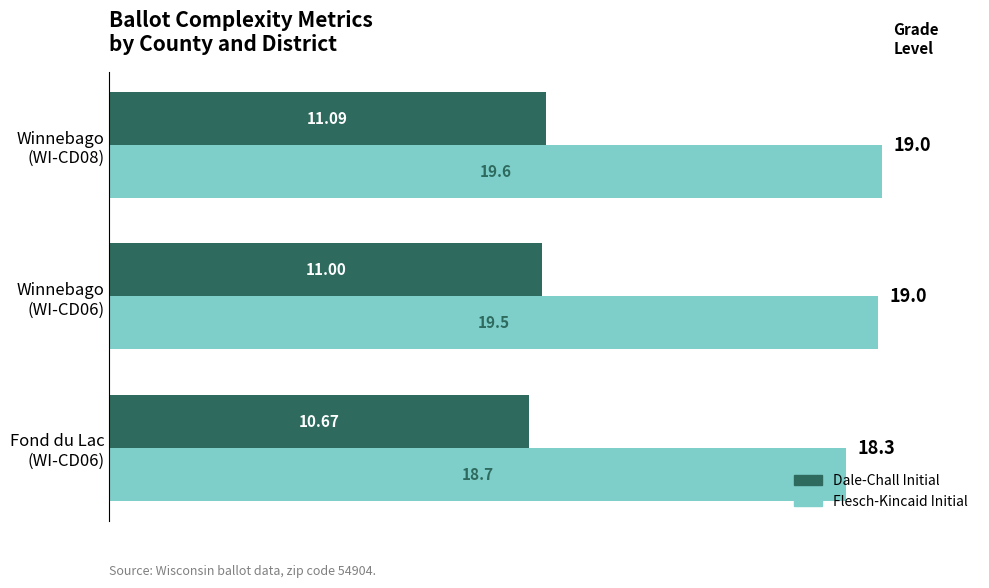

What is the average value of the Dale-Chall Initial series?

10.9